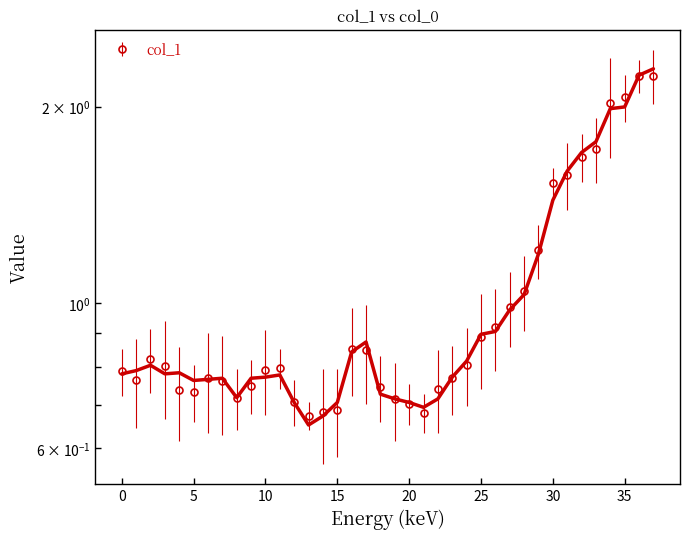

What is the value of the 25th point from the left?

0.8